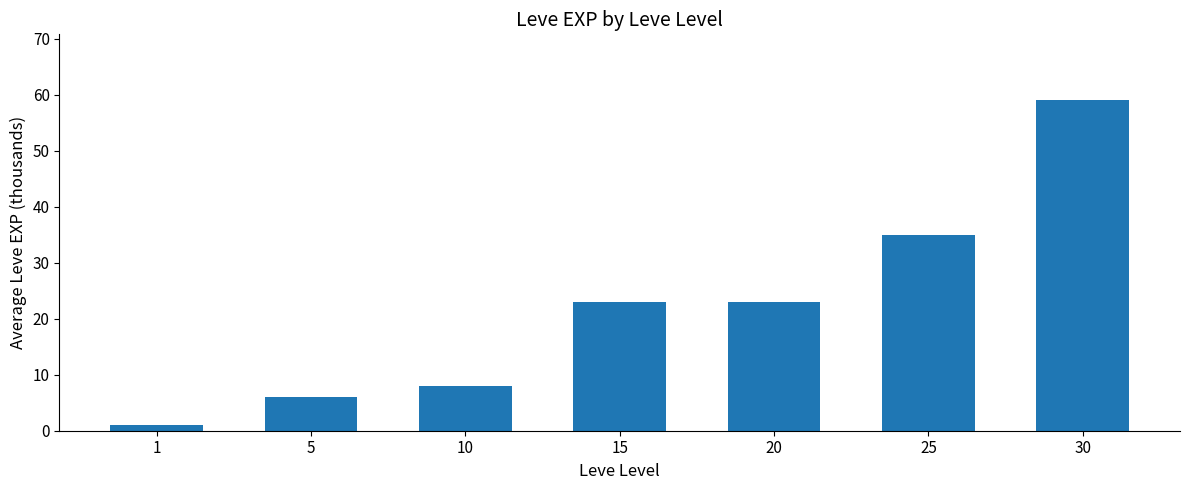

What value does the data have at 10?

8